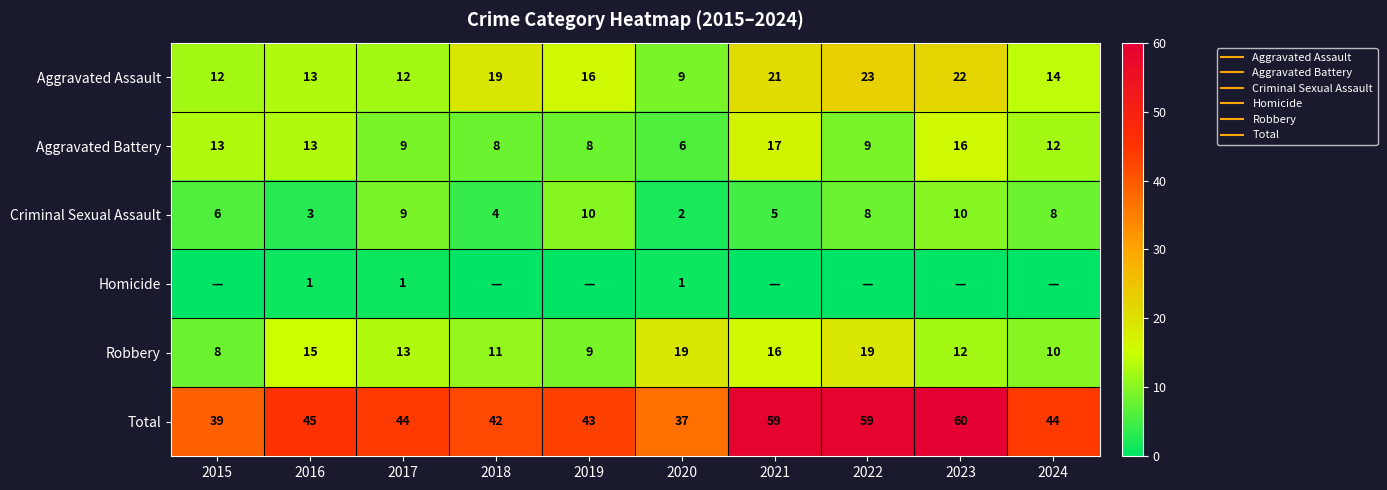

At which label is Total closest to 48?

2016